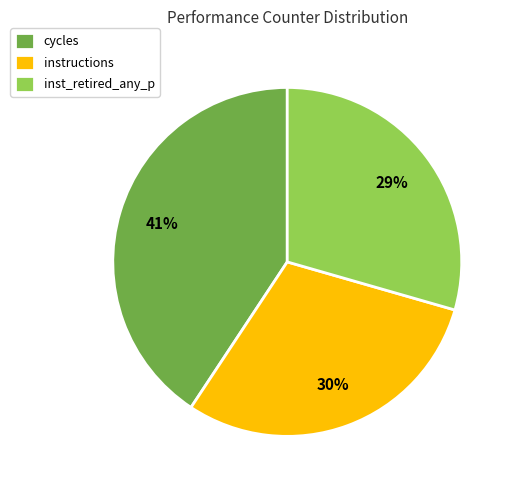

To the nearest percent, what is the combined percentage of inst_retired_any_p and instructions?

59%